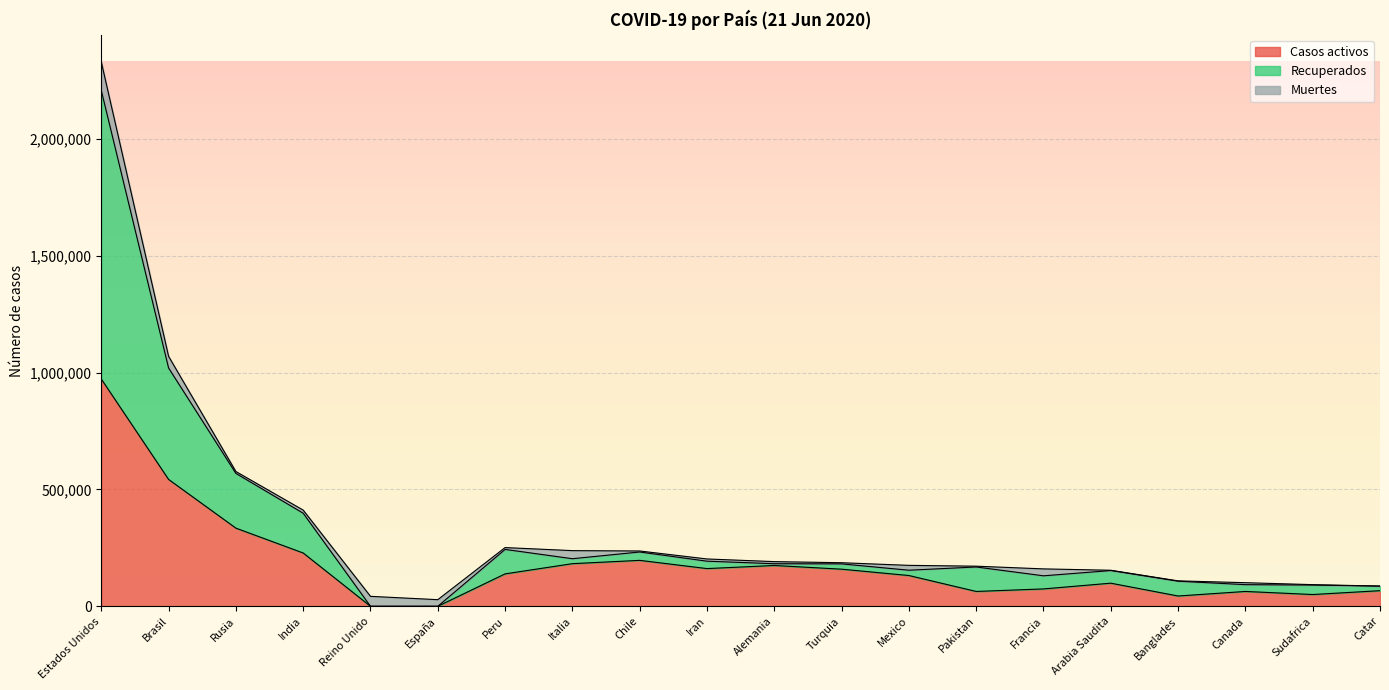

Rank the categories by Casos activos value from highest to lowest.

Estados Unidos, Brasil, Rusia, India, Chile, Italia, Alemania, Iran, Turquia, Peru, Mexico, Arabia Saudita, Francia, Catar, Pakistan, Canada, Sudafrica, Banglades, Reino Unido, España